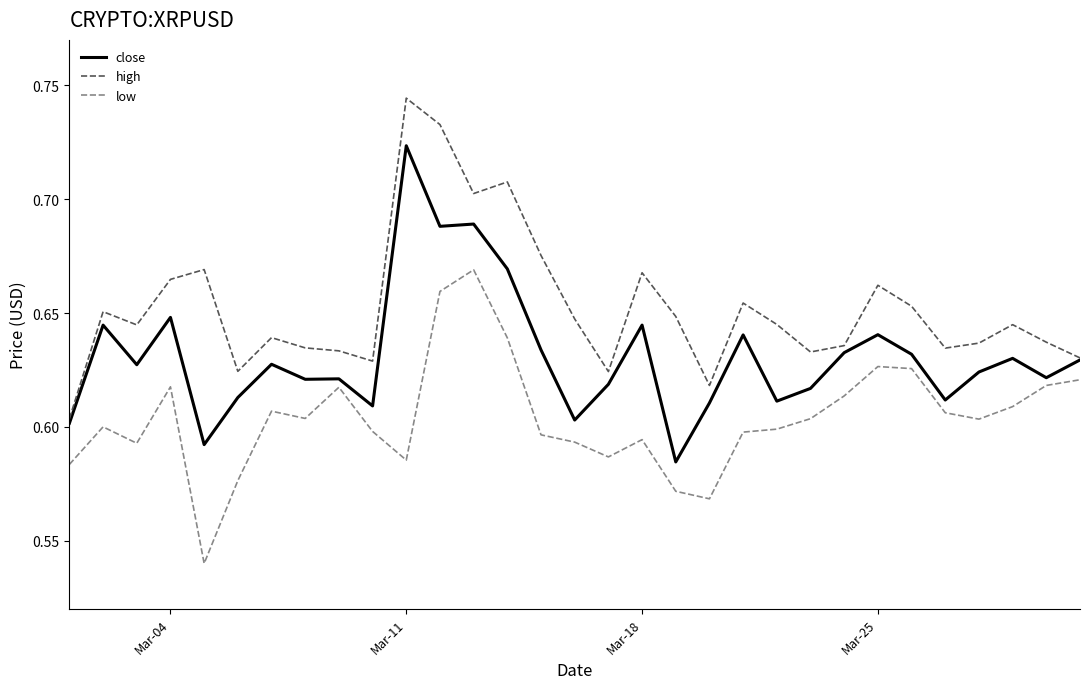

List the series in order of their peak value, lowest first.

low, close, high